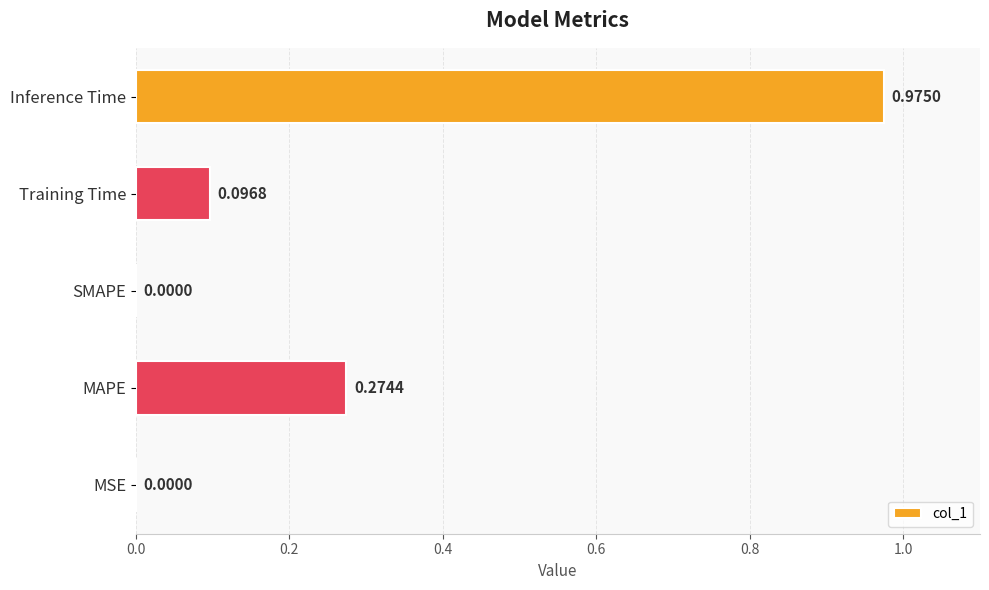

Which has a higher value, MSE or Inference Time?

Inference Time